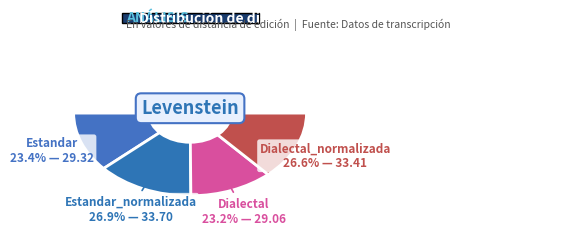

Rank the categories by value from lowest to highest.

Dialectal, Estandar, Dialectal_normalizada, Estandar_normalizada